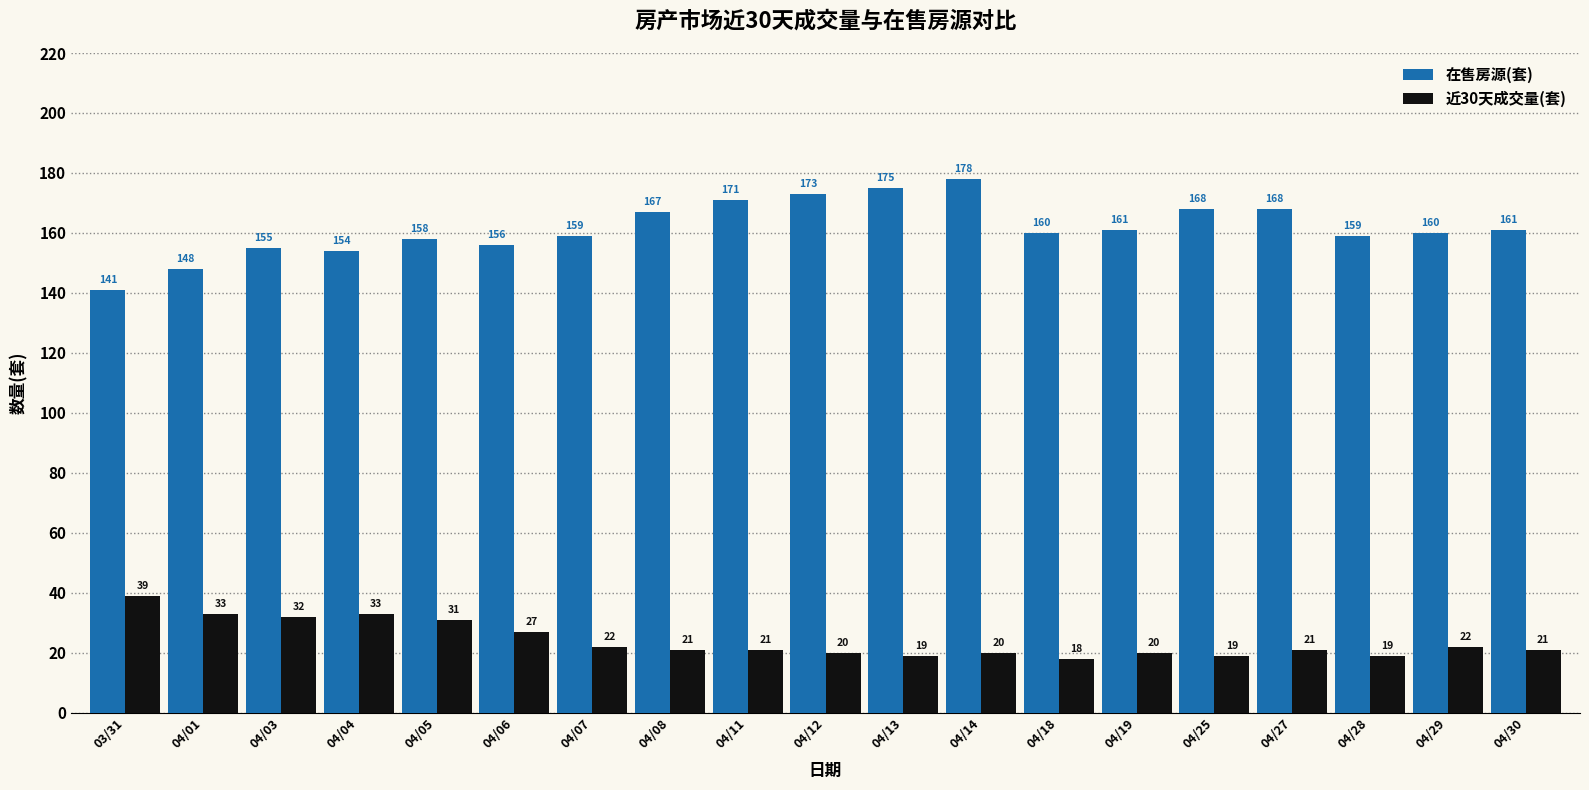

What is the difference between the 近30天成交量(套) values at 04/08 and 04/13?

2